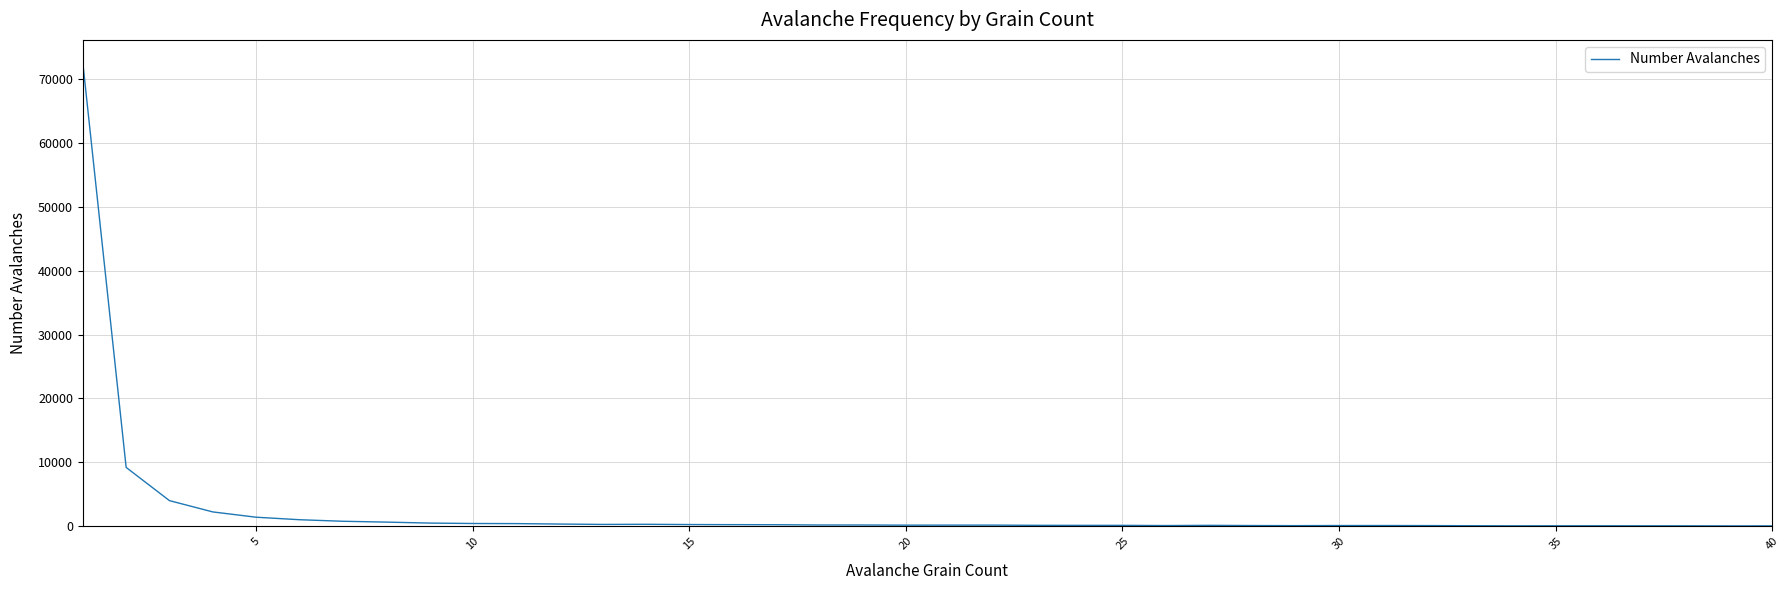

What is the difference between the maximum and minimum values?

72383